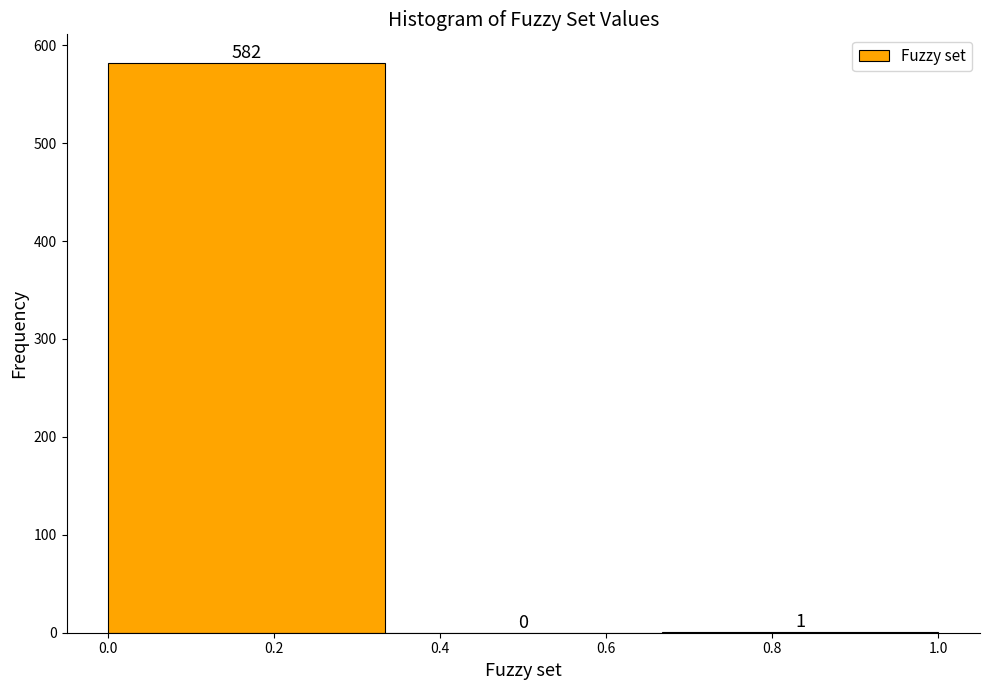

How tall is the bar that spans 0.00 to 0.34 on the x-axis? The bar edges are not printed on the chart, so give them approximately, as read against the axis.

582